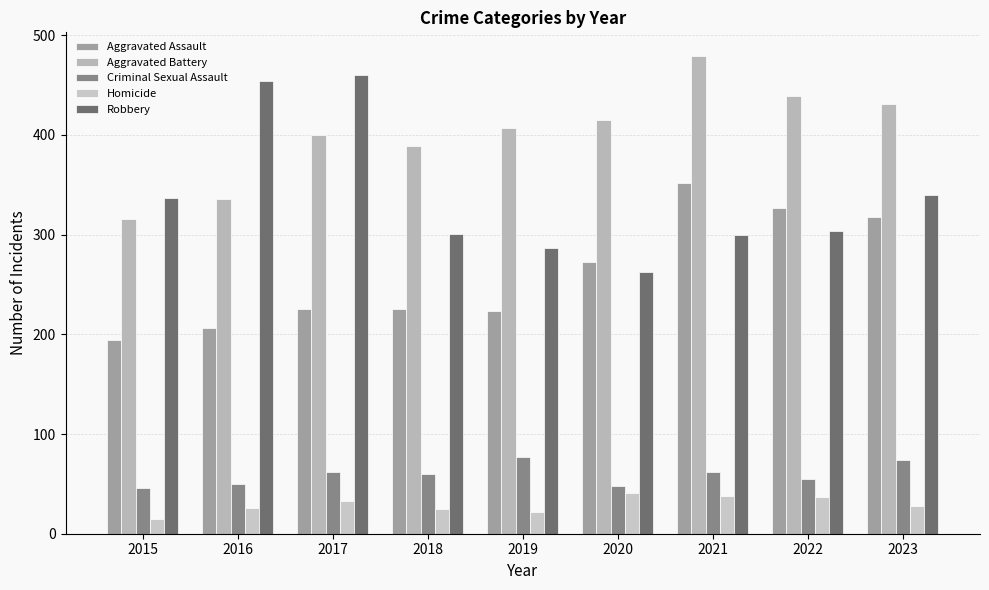

What is the approximate value of Aggravated Battery at 2023, to the nearest 10?

430